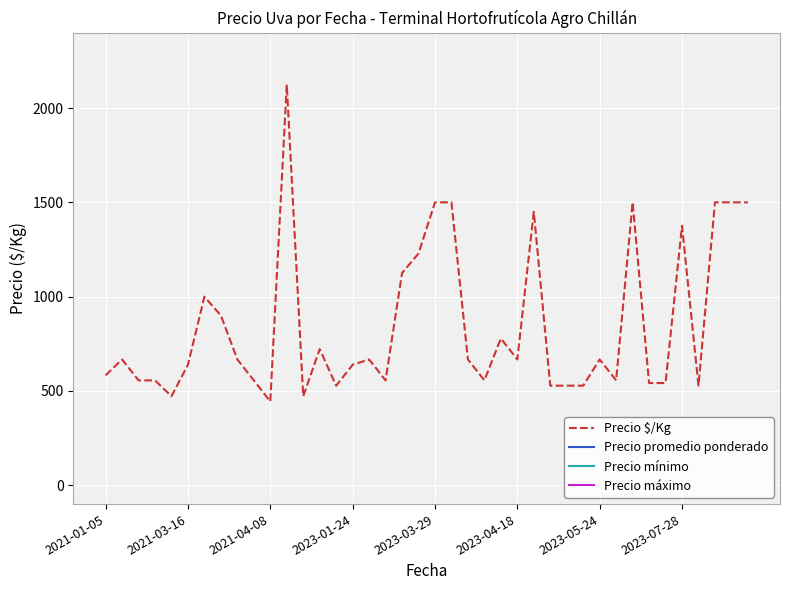

What is the lowest value of the Precio $/Kg series?

444